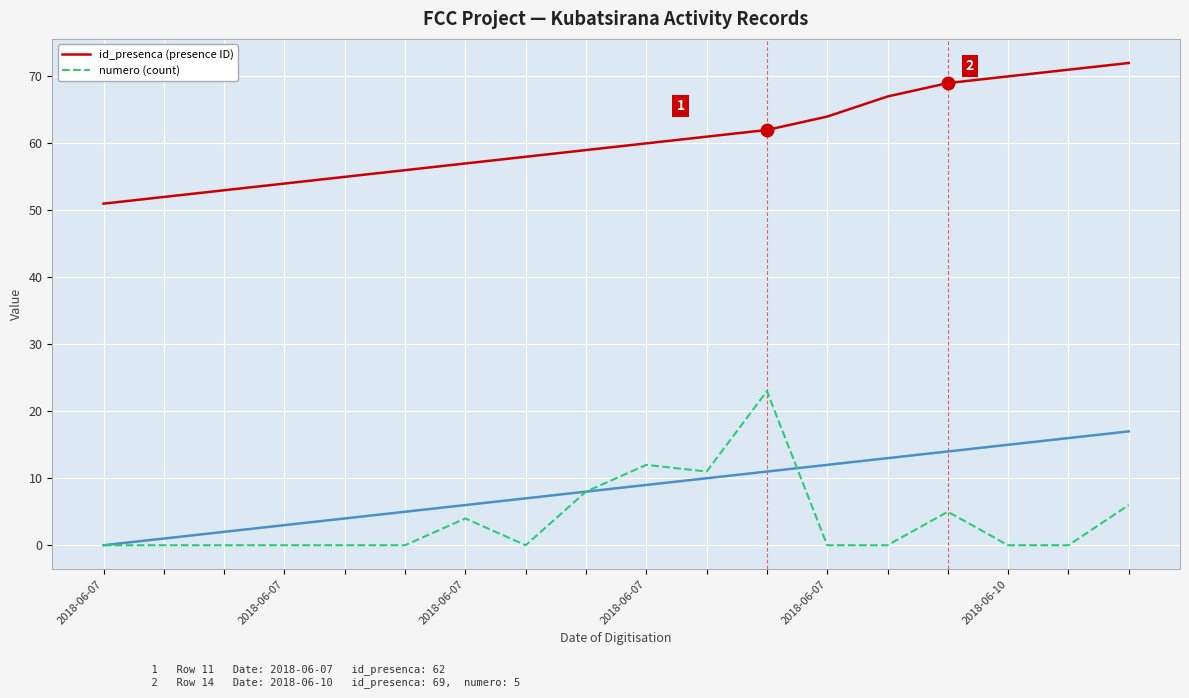

At how many categories does at least one series exceed 58?

10